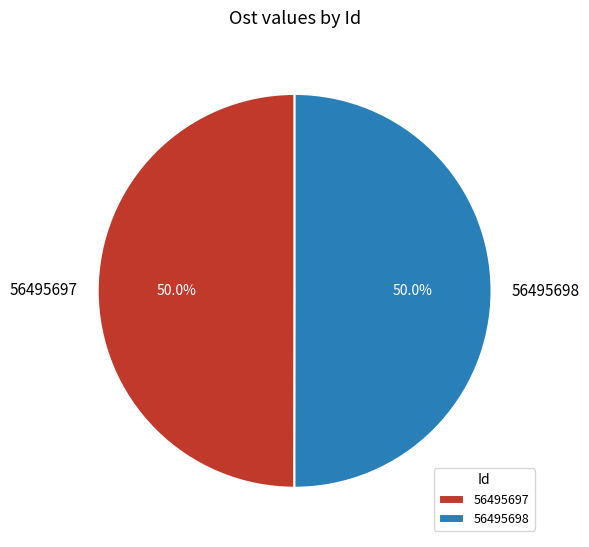

Approximately how many times larger is the value at 56495698 compared to 56495697?

1.0